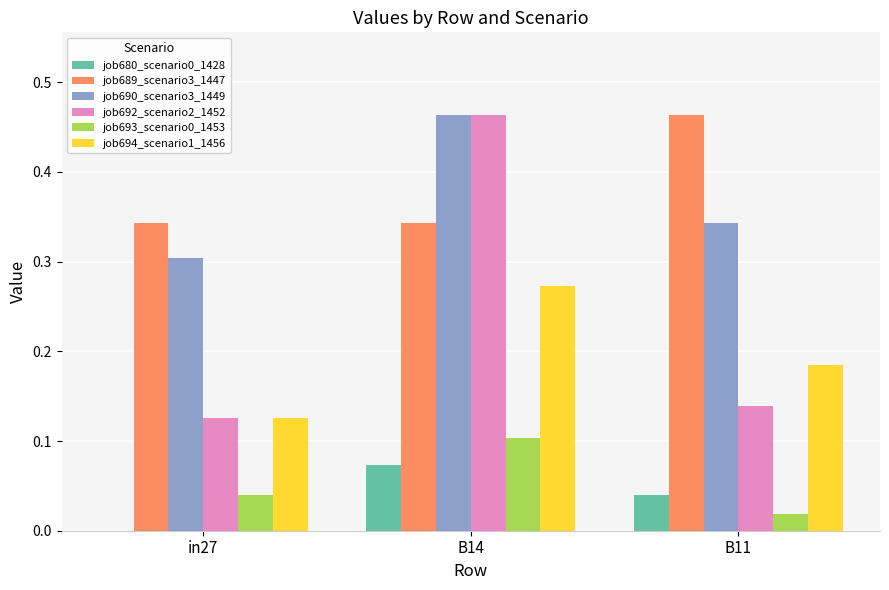

Between in27 and B11, which series saw the biggest shift?

job689_scenario3_1447